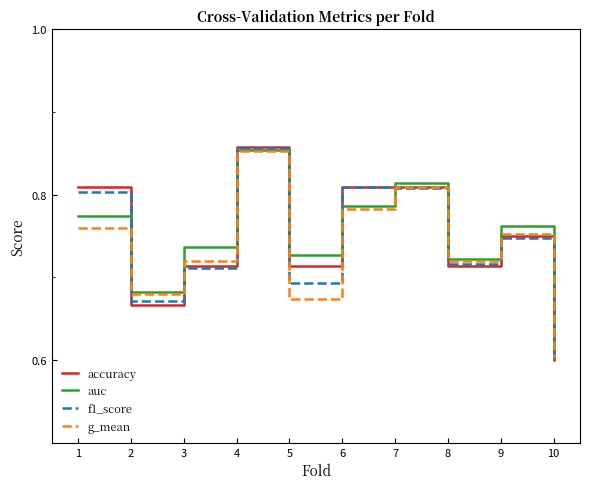

What is the sum of the auc values at 4 and 6?

1.6